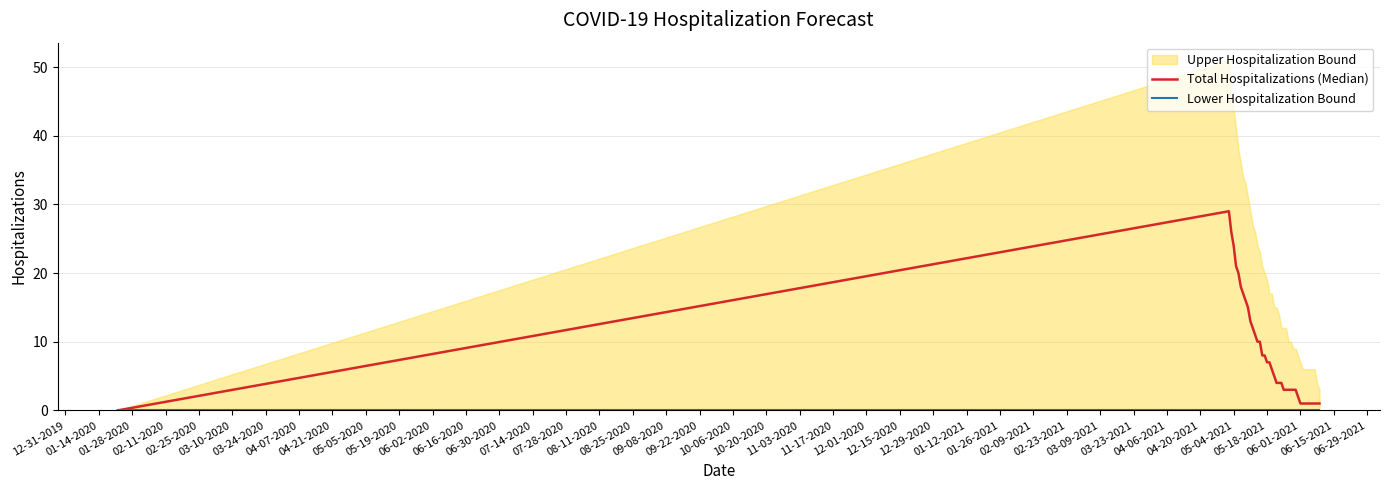

Which category has the lowest value across all series?

12-31-2019